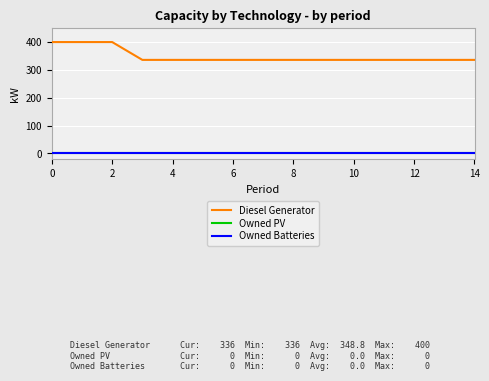

Is this an area chart (filled region under the line)?

No